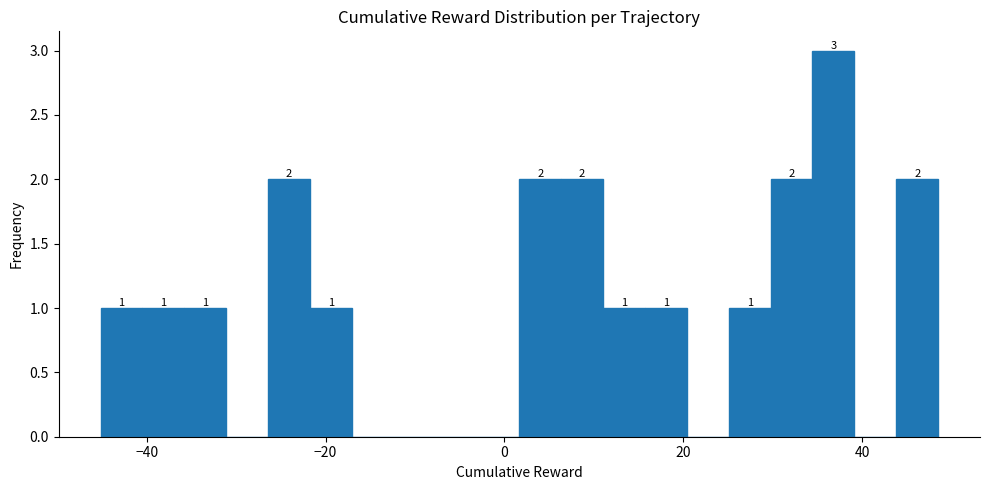

Around what value on the x-axis is the tallest bar? Give the approximate position of its centre, as read against the axis.

36